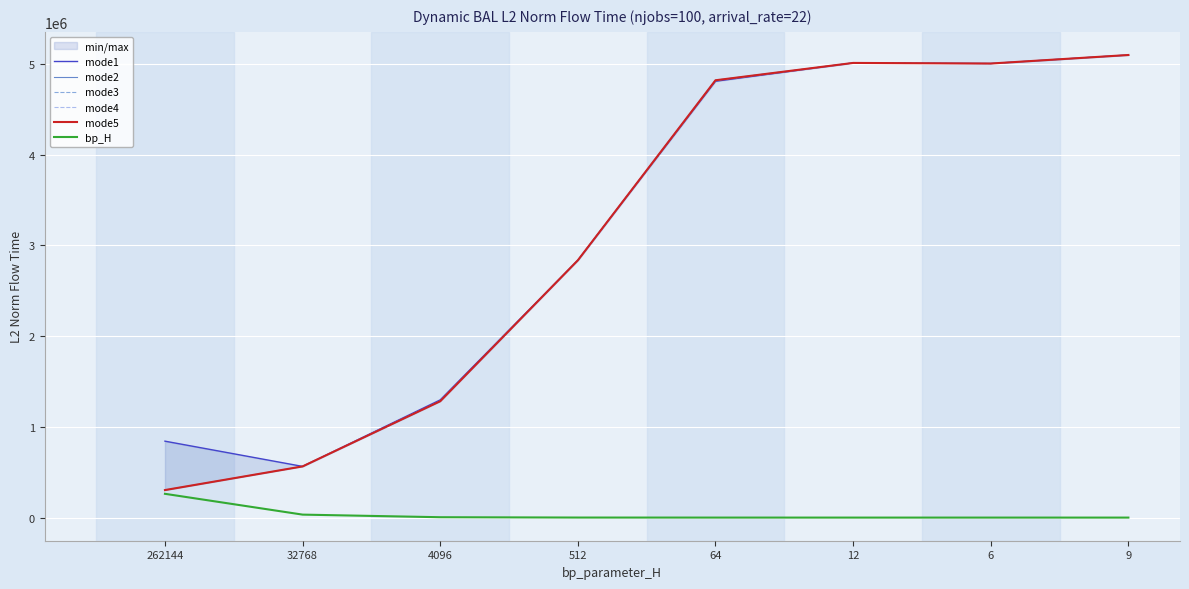

What is the average value of the mode5 series?

3115285.6